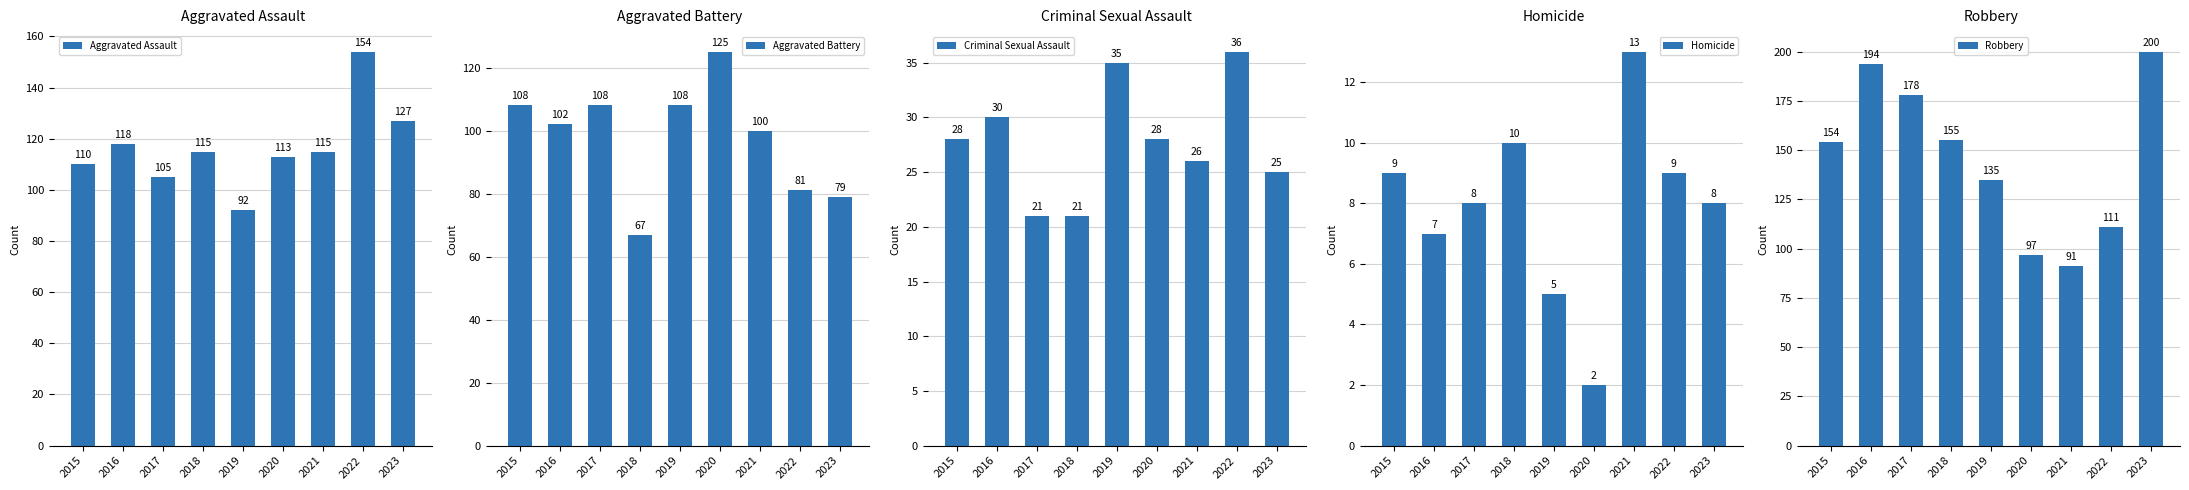

Which series has the largest range (max minus min)?

Robbery